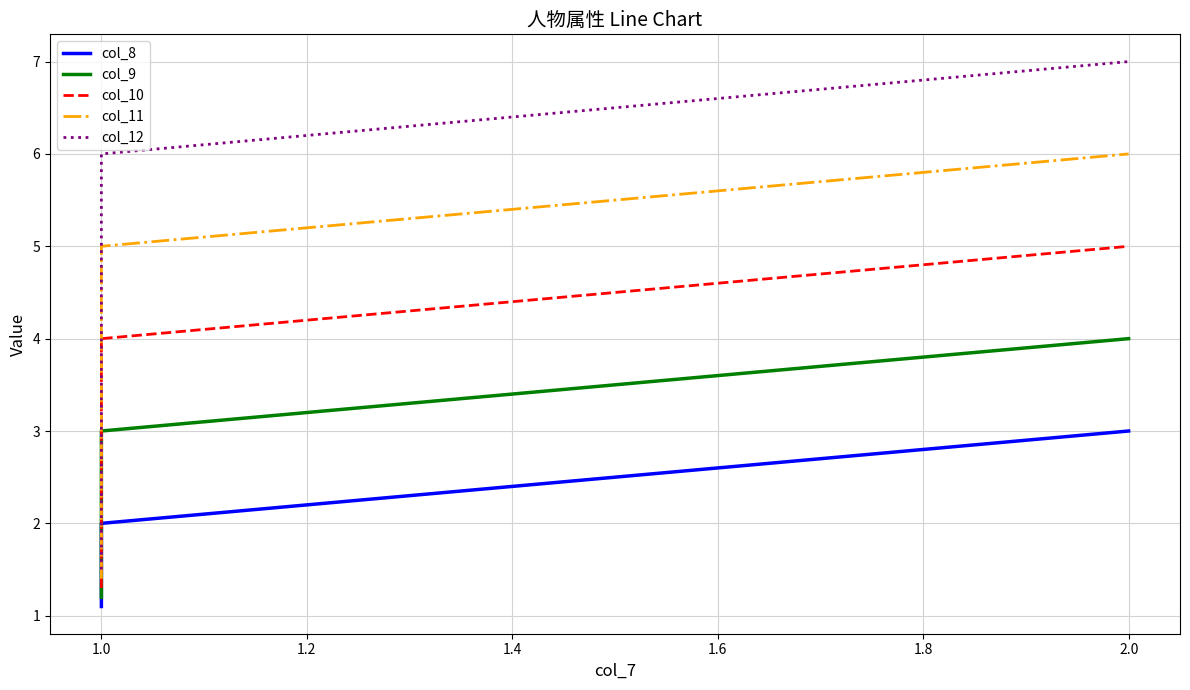

How many data points in col_8 are less than 2?

3